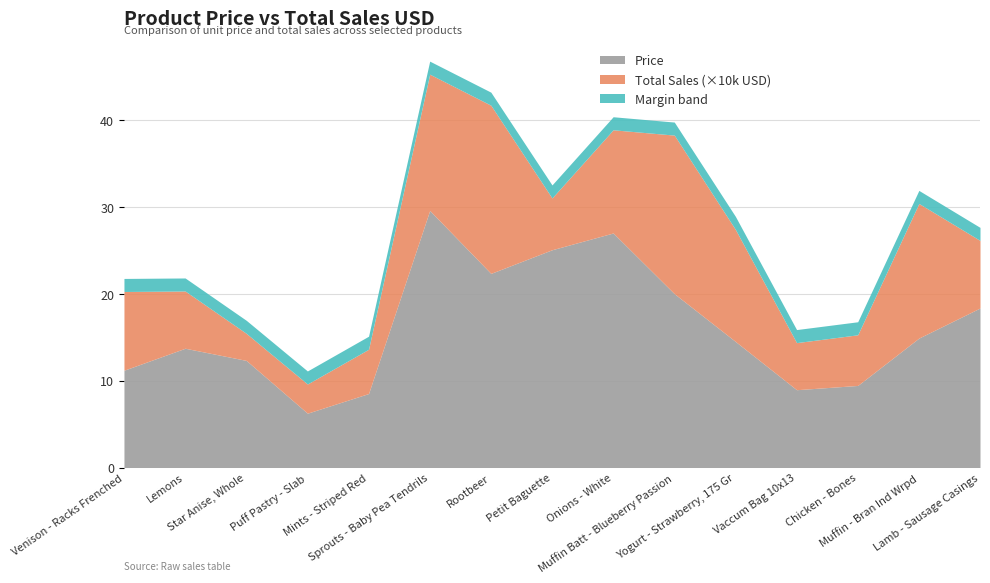

The Total Sales USD series shows 28435.5 at Onions - White. True or false?

False